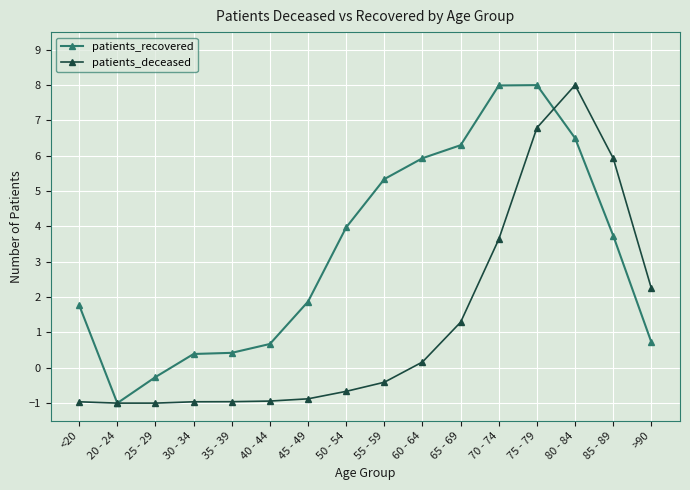

What are all the series names shown in the legend?

patients_recovered, patients_deceased